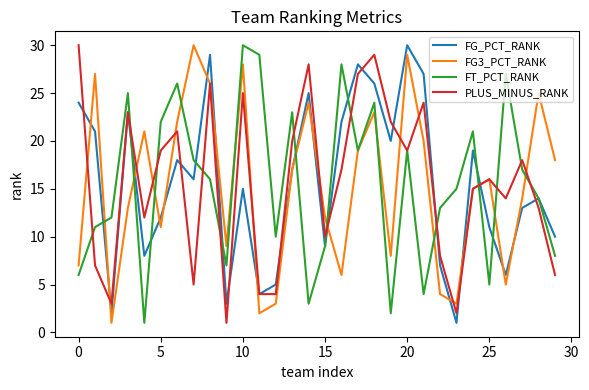

Which series has the widest spread of values?

FG_PCT_RANK